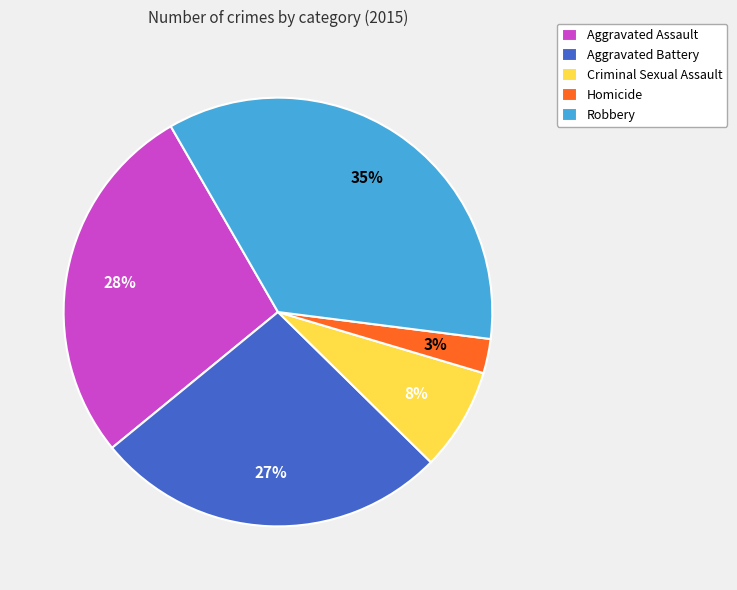

How many segments does this pie chart have?

5